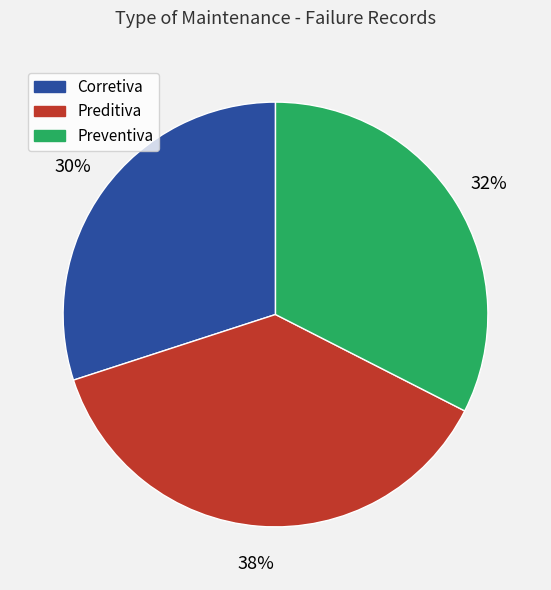

Does any single category account for the majority?

No